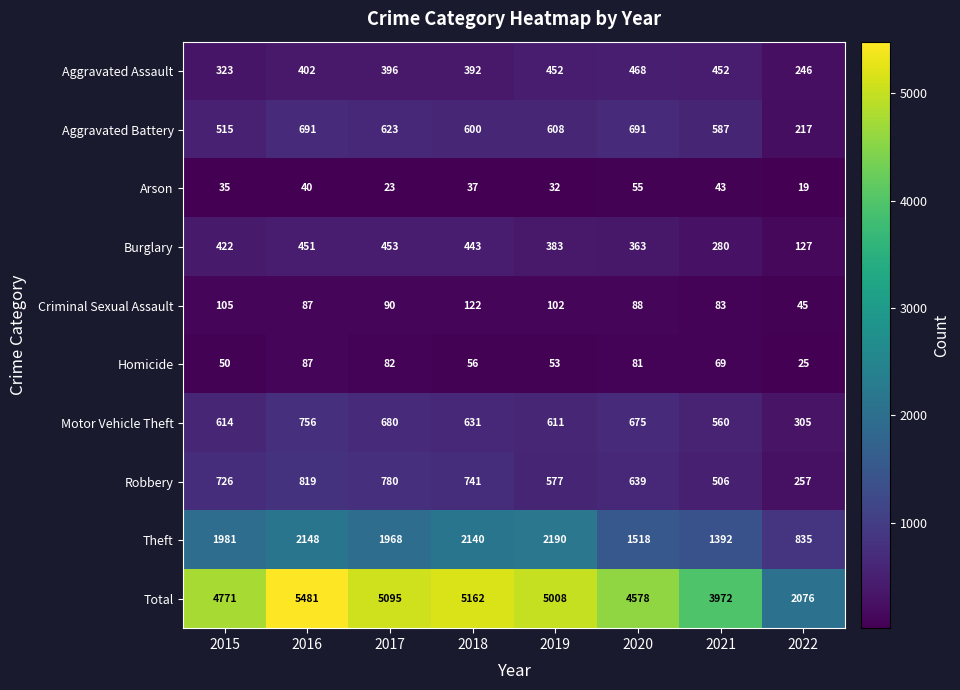

At which category does the chart reach its minimum across all series?

2022